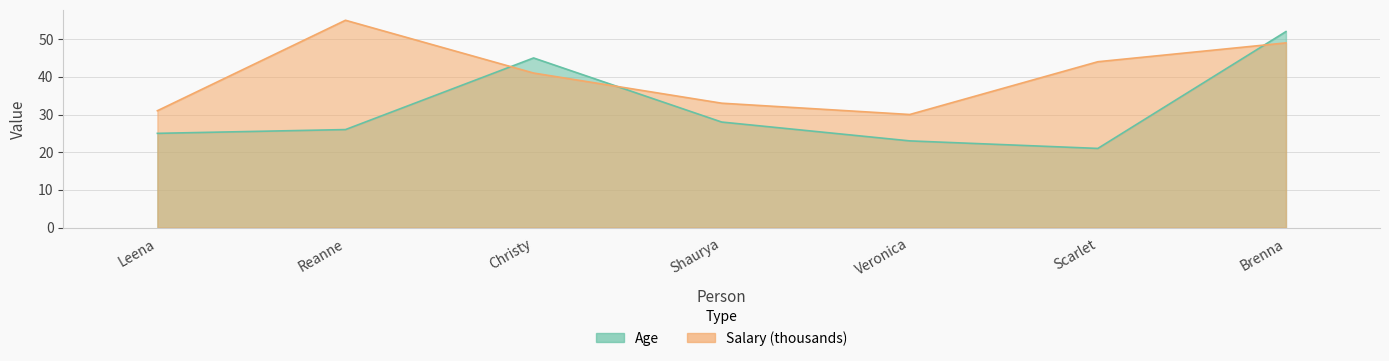

Rank the series at Leena from lowest to highest value.

Age, Salary